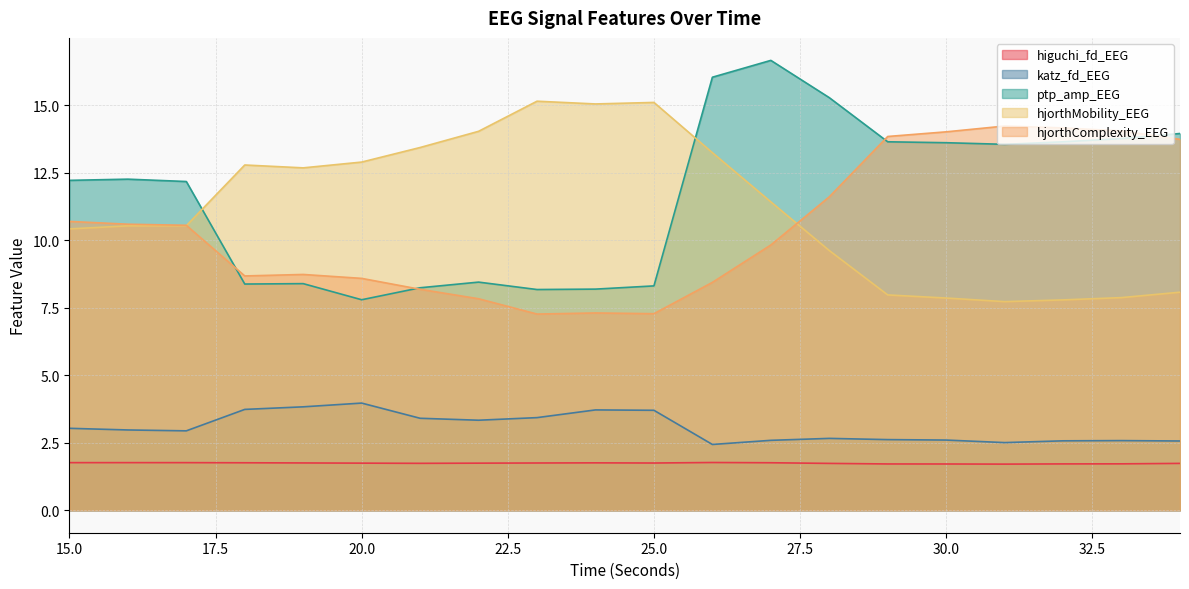

What is the difference between the maximum and second lowest values in the hjorthComplexity_EEG series?

7.0